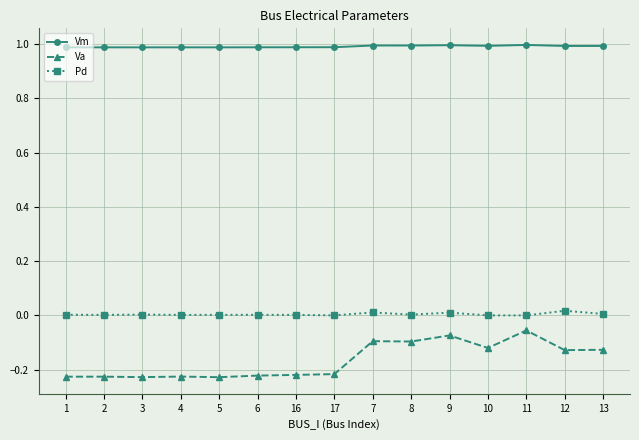

Is the value of Pd at 16 greater than the value of Vm at 6?

No